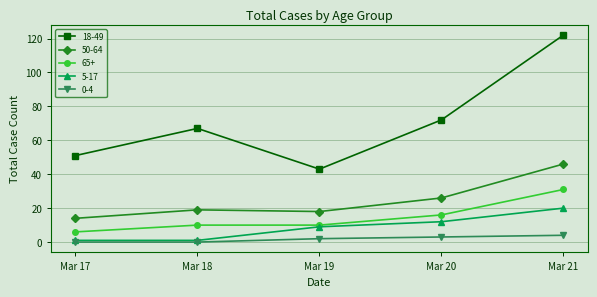

What are all the series names shown in the legend?

18-49, 50-64, 65+, 5-17, 0-4